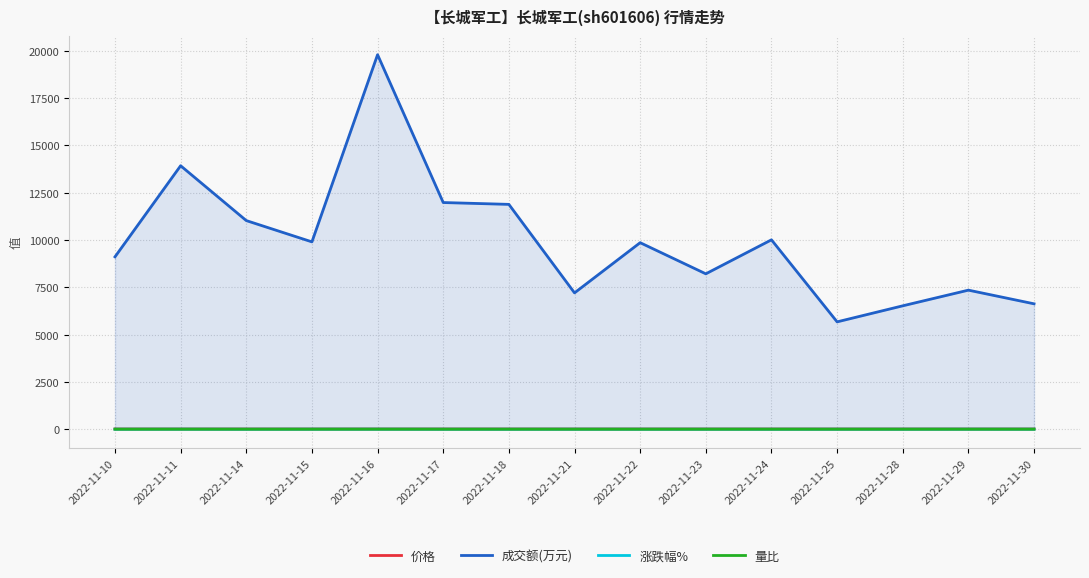

Does the chart have visible grid lines?

Yes